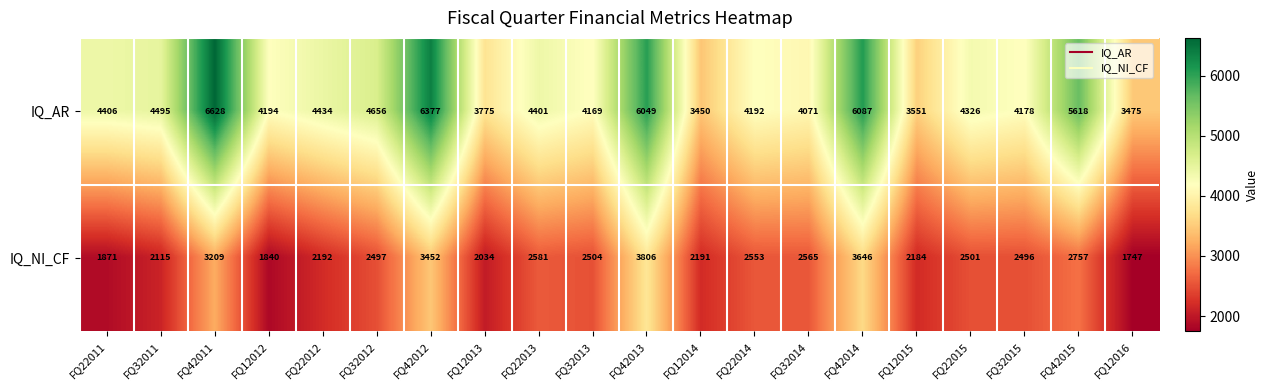

Is it true that IQ_AR equals 2458 at FQ12013?

False